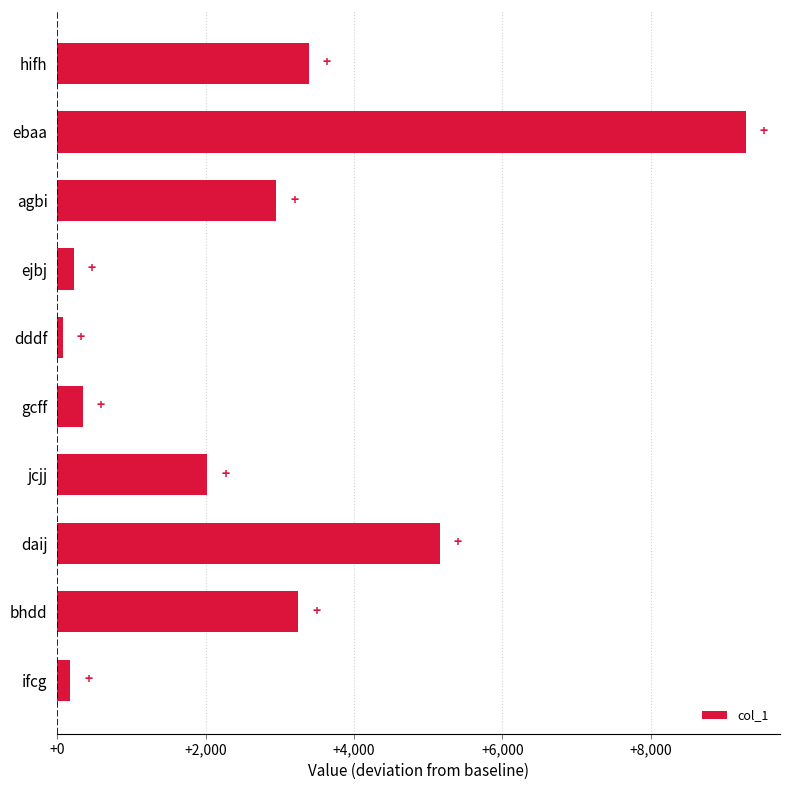

What is the label of the 9th bar from the bottom?

ebaa